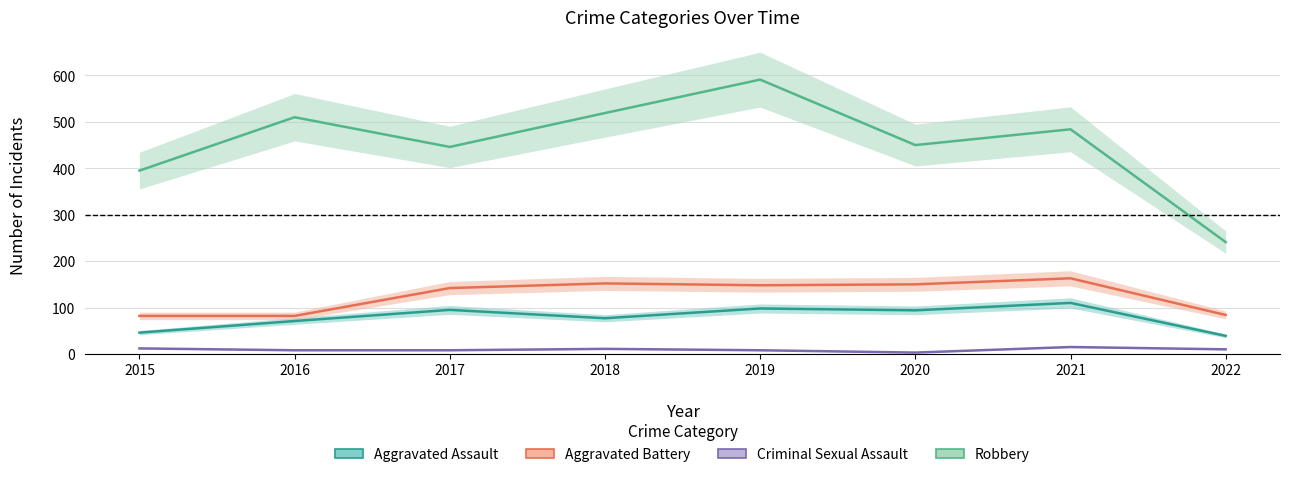

What is the value of the Criminal Sexual Assault point at the 5th from the left?

8